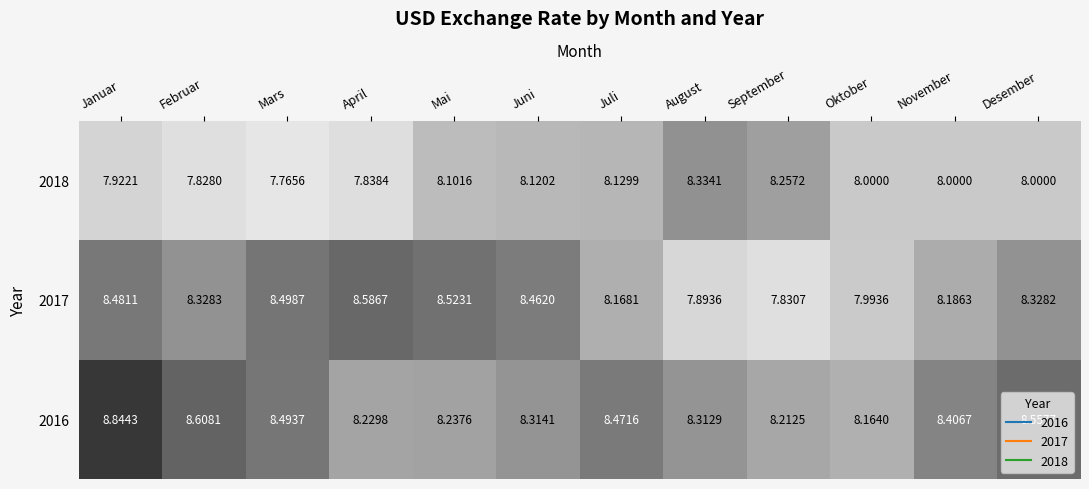

Rank the categories by 2016 value from lowest to highest.

Oktober, September, April, Mai, August, Juni, November, Juli, Mars, Desember, Februar, Januar